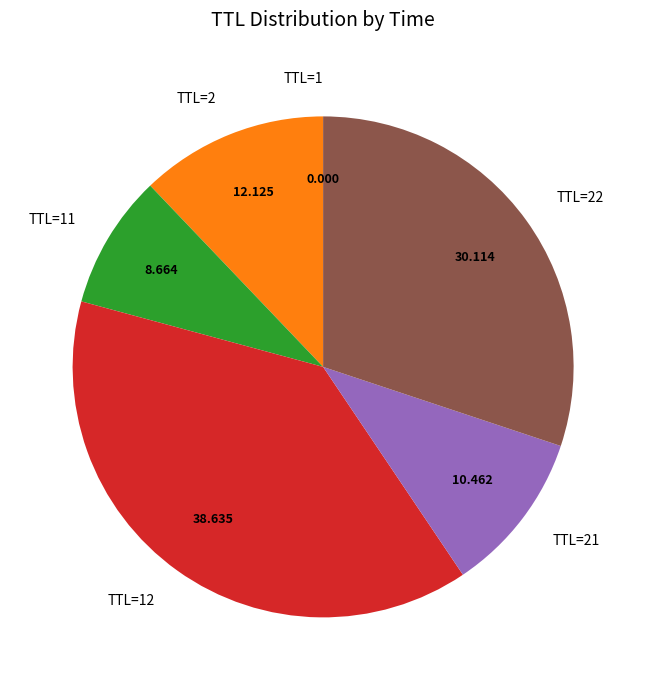

Combined, do TTL=2 and TTL=22 account for over 50%?

No